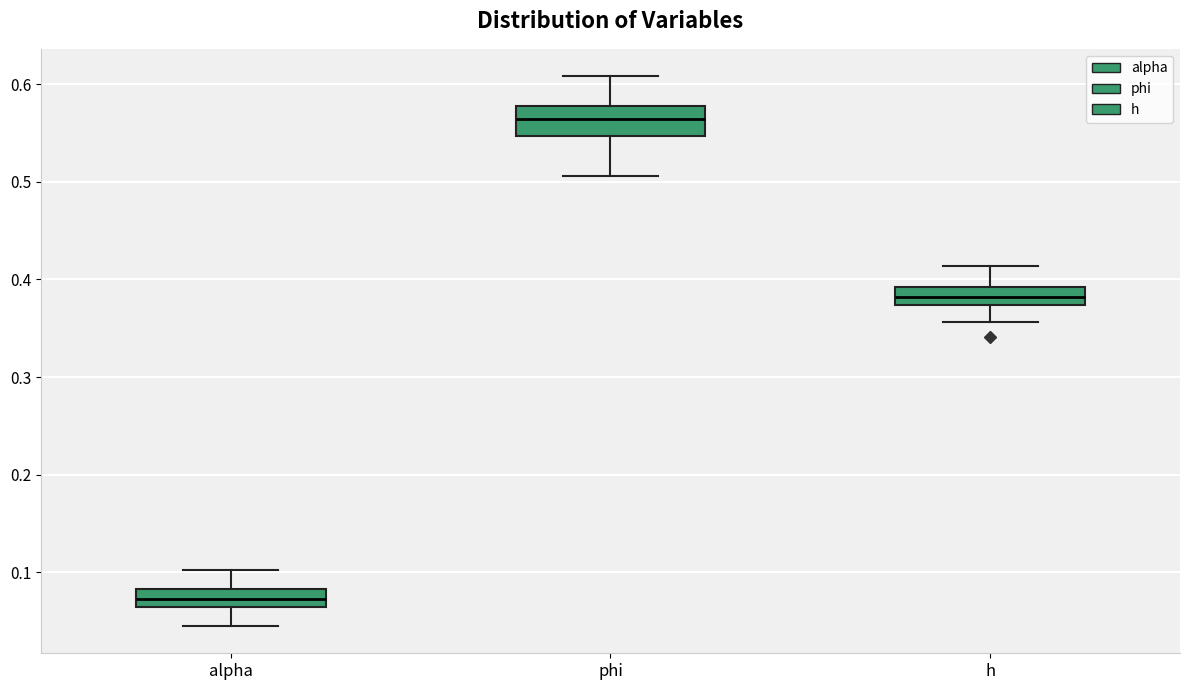

Reading left to right, read every box against the y-axis: the position of its median line, the range the box covers, and the ends of its whiskers. The values are not printed on the chart, so give them approximately, as read against the axis.

alpha: median 0.07, box 0.06 to 0.08, whiskers 0.05 to 0.10
phi: median 0.56, box 0.55 to 0.58, whiskers 0.51 to 0.61
h: median 0.38, box 0.37 to 0.39, whiskers 0.36 to 0.41